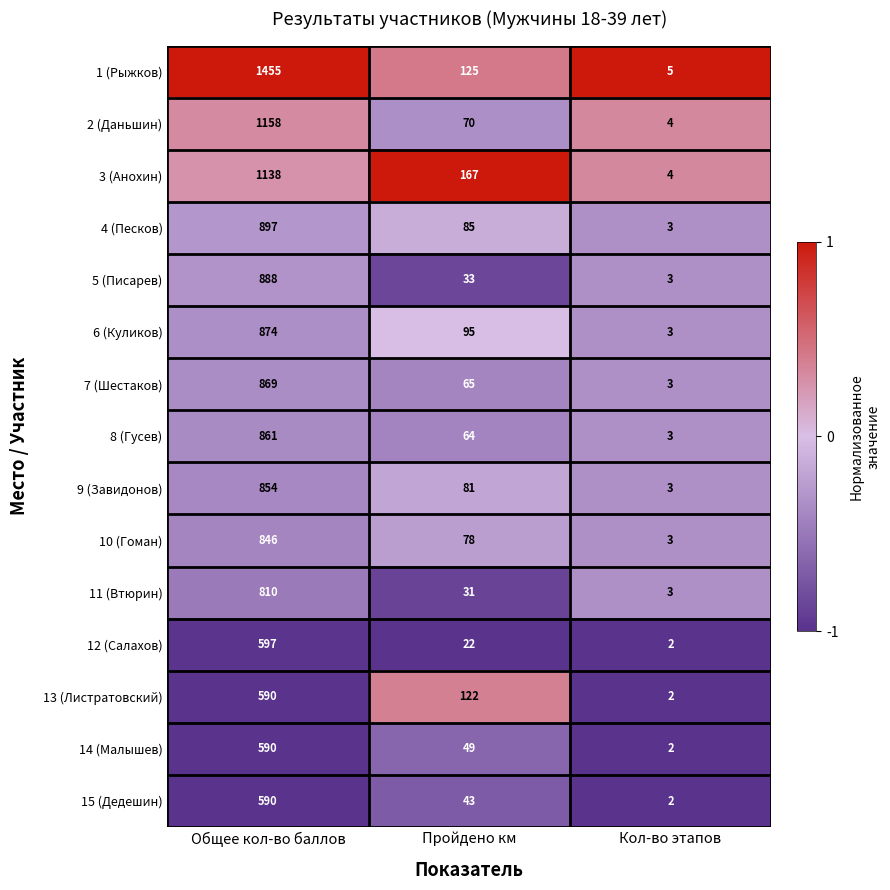

At which label does 10 (Гоман) first exceed 78?

Общее кол-во баллов